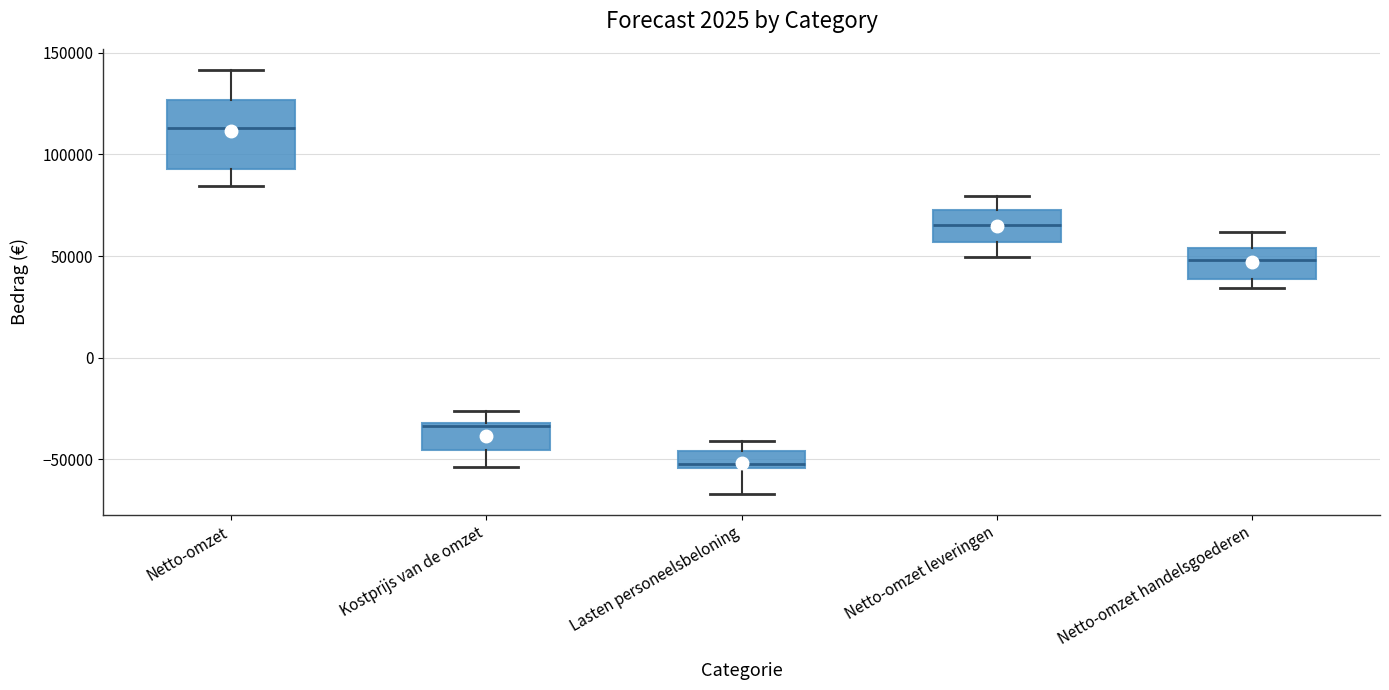

Where does the median line of the box for Netto-omzet sit on the y-axis? The values are not printed on the chart, so give them approximately, as read against the axis.

115000